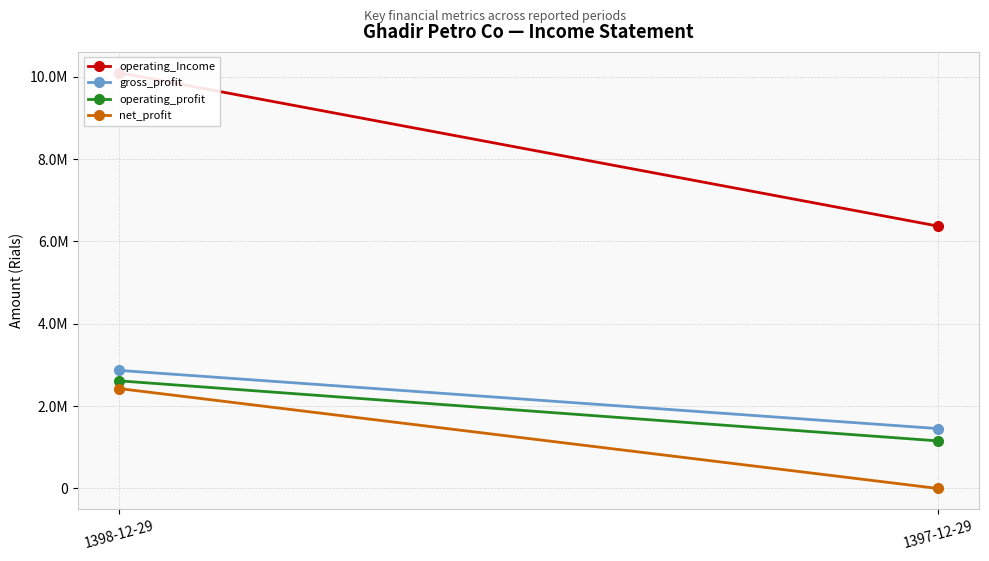

Which category has the lowest value in the gross_profit series?

1397-12-29